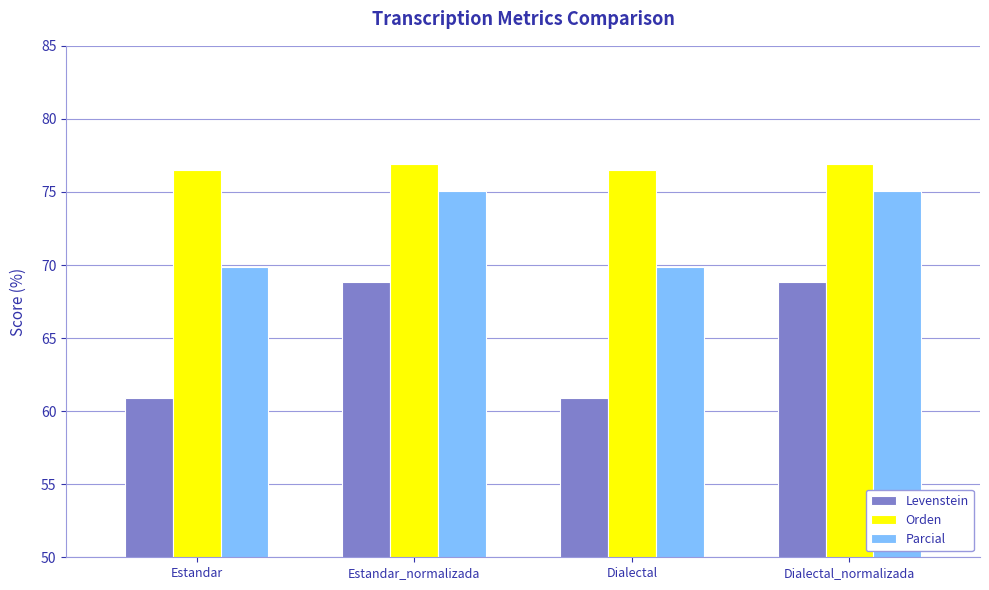

Between Estandar and Estandar_normalizada, which series saw the biggest shift?

Levenstein